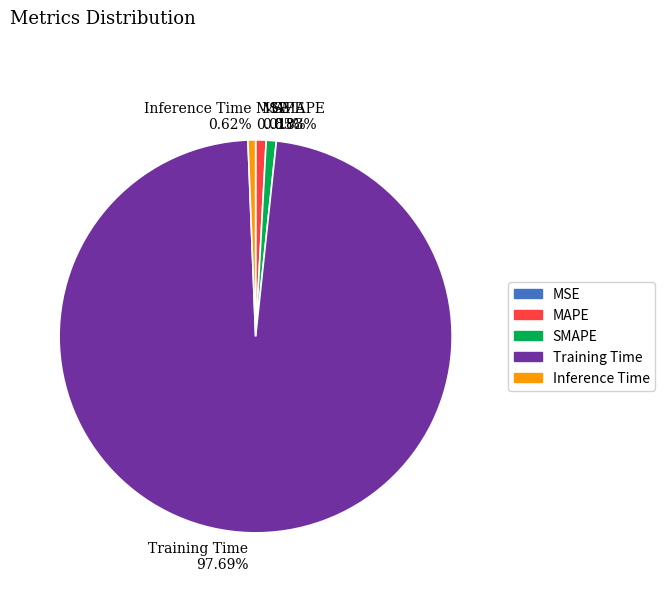

To the nearest percent, what is the difference between the largest and smallest slice percentages?

98%